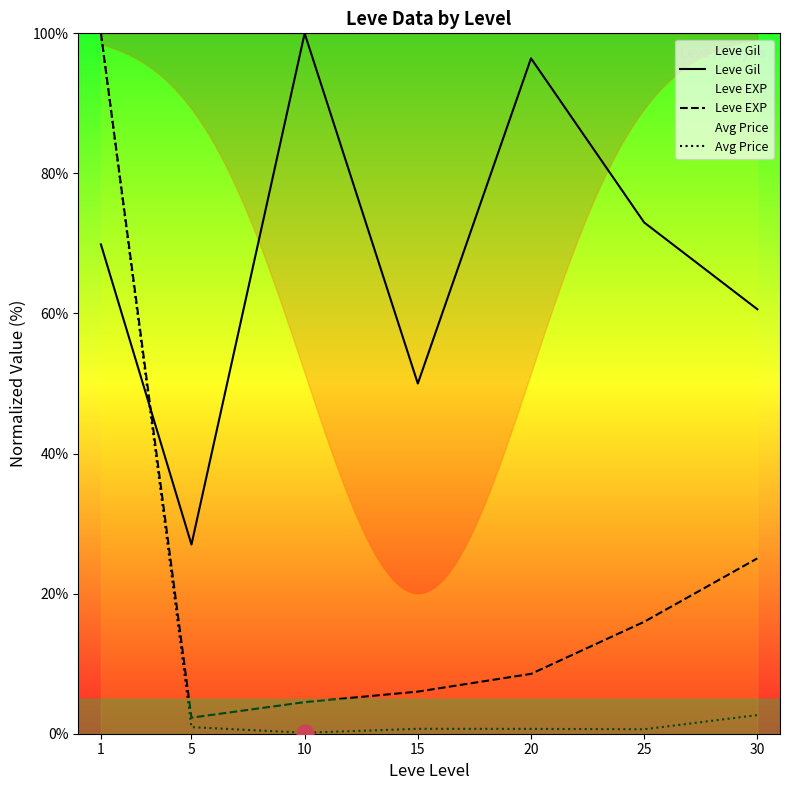

What is the difference between the highest and lowest values at 5?

26.1